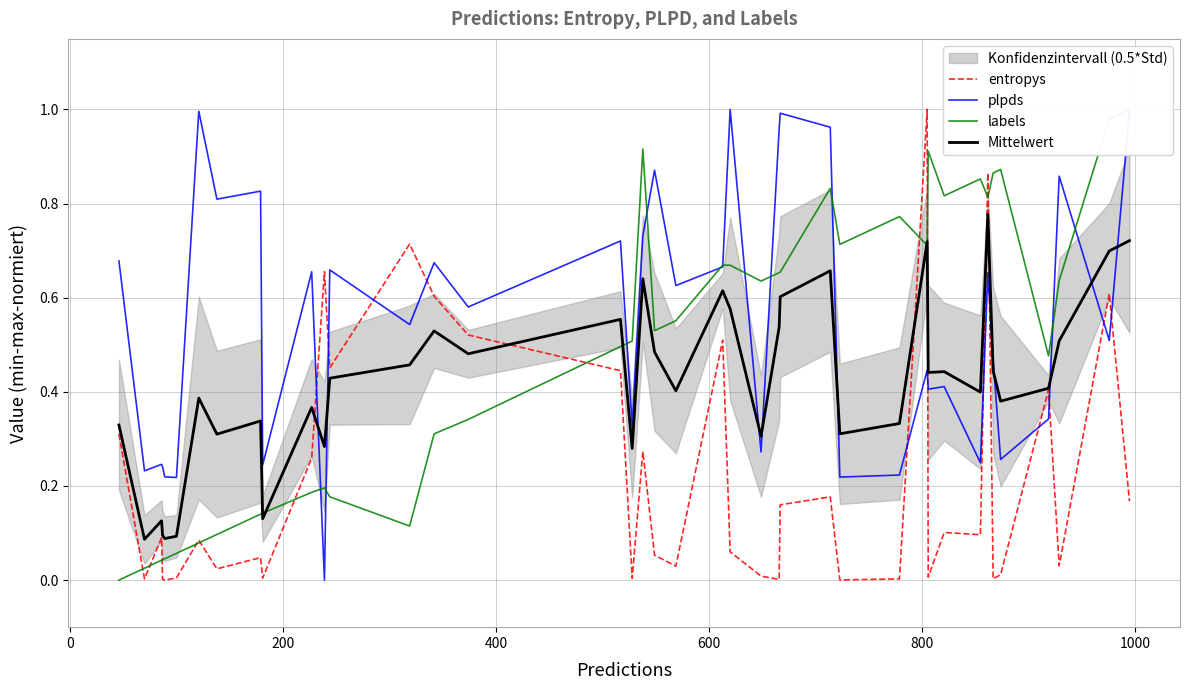

Which series ends up on top after the final intersection of plpds and Mittelwert?

plpds